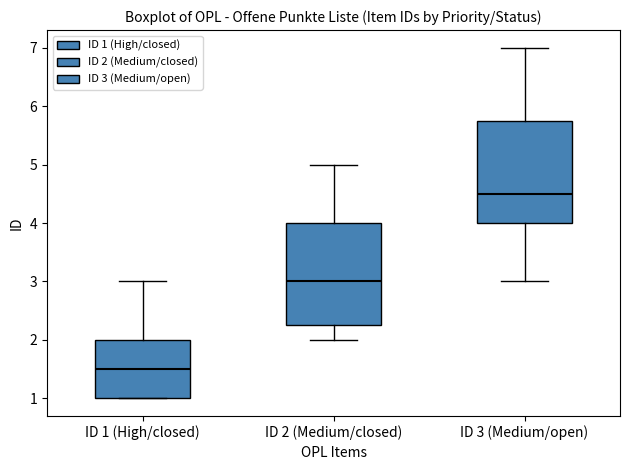

Reading left to right, read every box against the y-axis: the position of its median line, the range the box covers, and the ends of its whiskers. The values are not printed on the chart, so give them approximately, as read against the axis.

ID 1 (High/closed): median 1.5, box 1.0 to 2.0, whiskers 1.0 to 3.0
ID 2 (Medium/closed): median 3.0, box 2.3 to 4.0, whiskers 2.0 to 5.0
ID 3 (Medium/open): median 4.5, box 4.0 to 5.8, whiskers 3.0 to 7.0